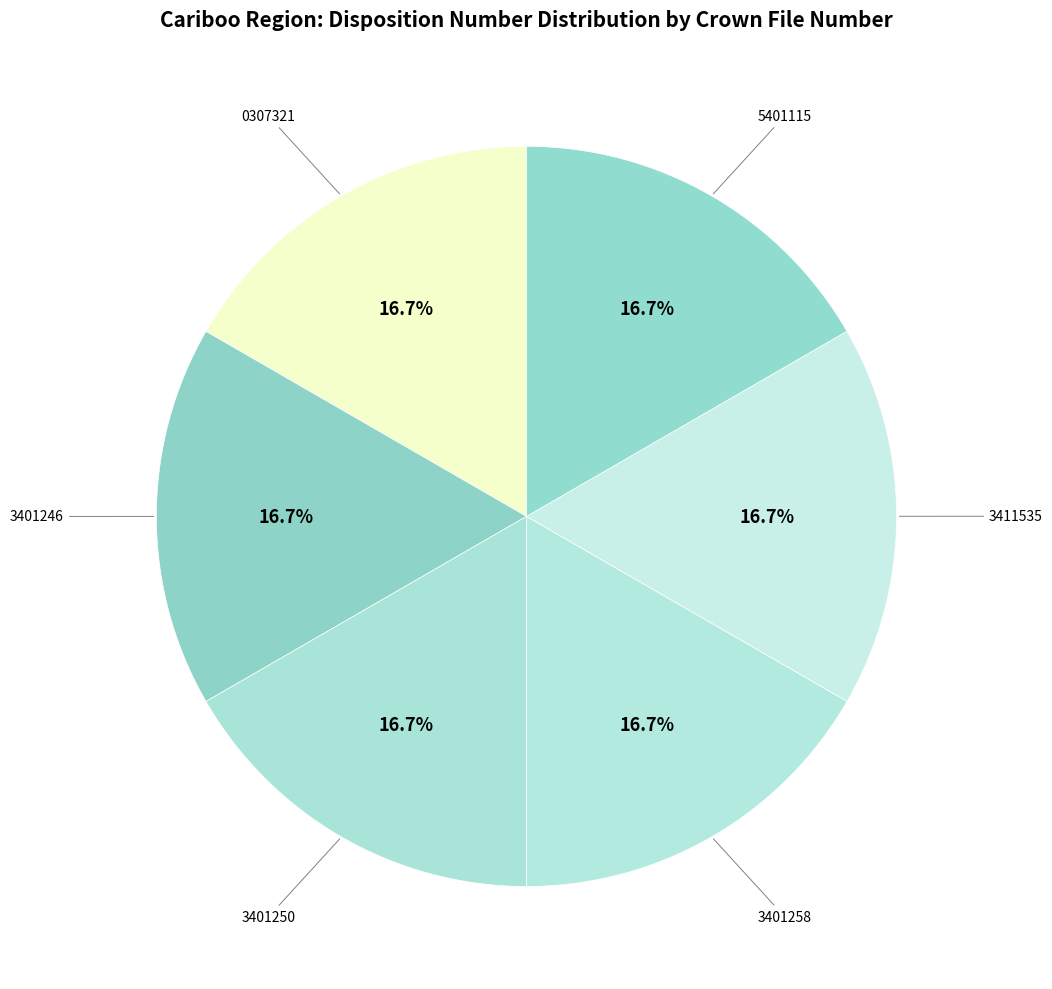

To the nearest percent, what is the average slice percentage?

17%